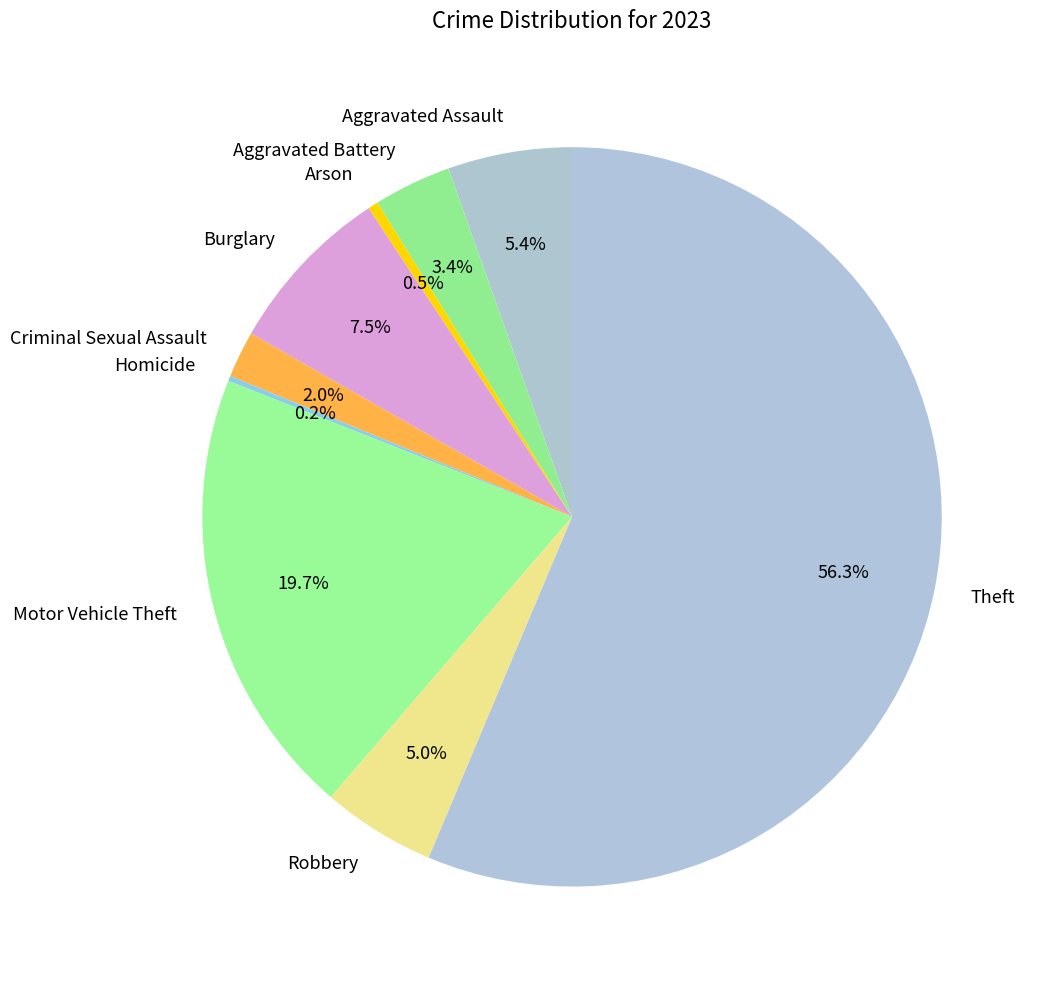

To the nearest percent, what is the difference between the largest and smallest slice percentages?

56%